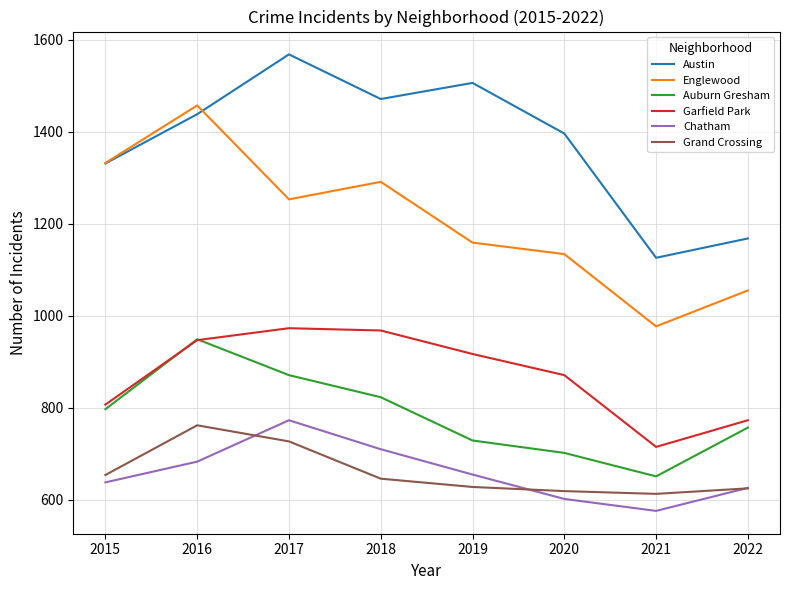

Which series has the largest total across all categories?

Austin